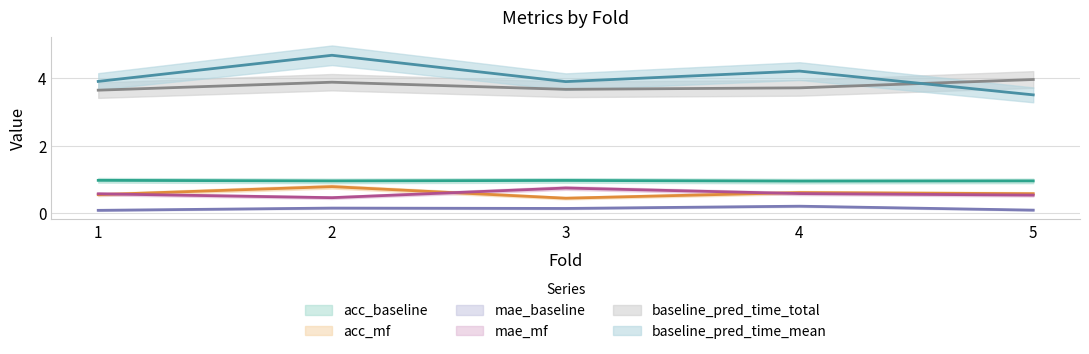

Rank the series at 1 from highest to lowest value.

baseline_pred_time_mean, baseline_pred_time_total, acc_baseline, mae_mf, acc_mf, mae_baseline